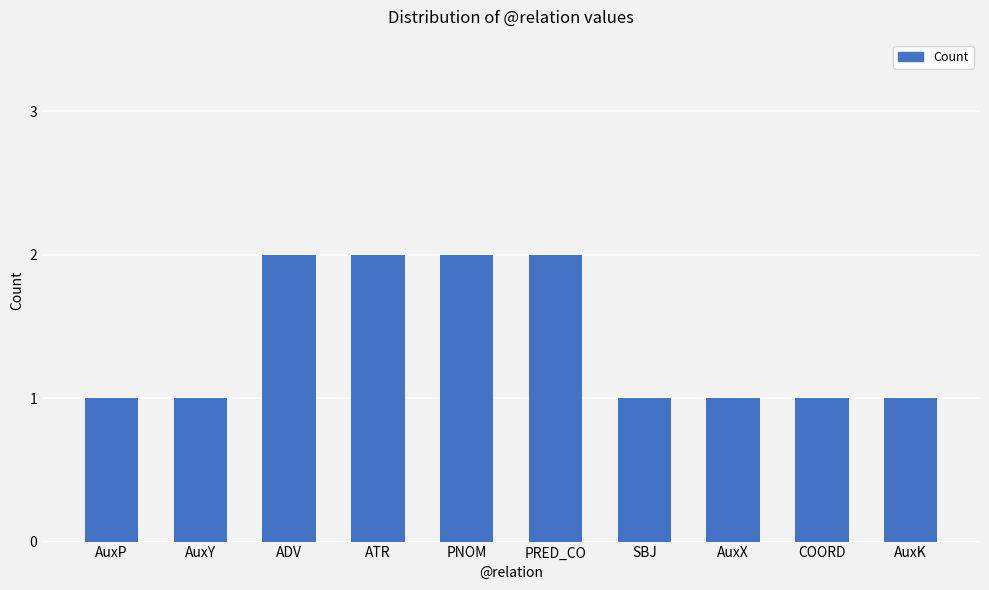

The value at AuxX is 1. True or false?

True